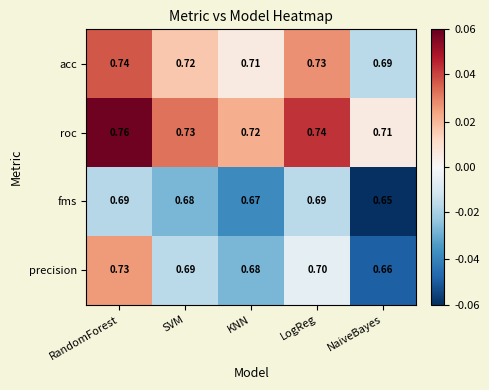

Which category has the highest value in the precision series?

RandomForest